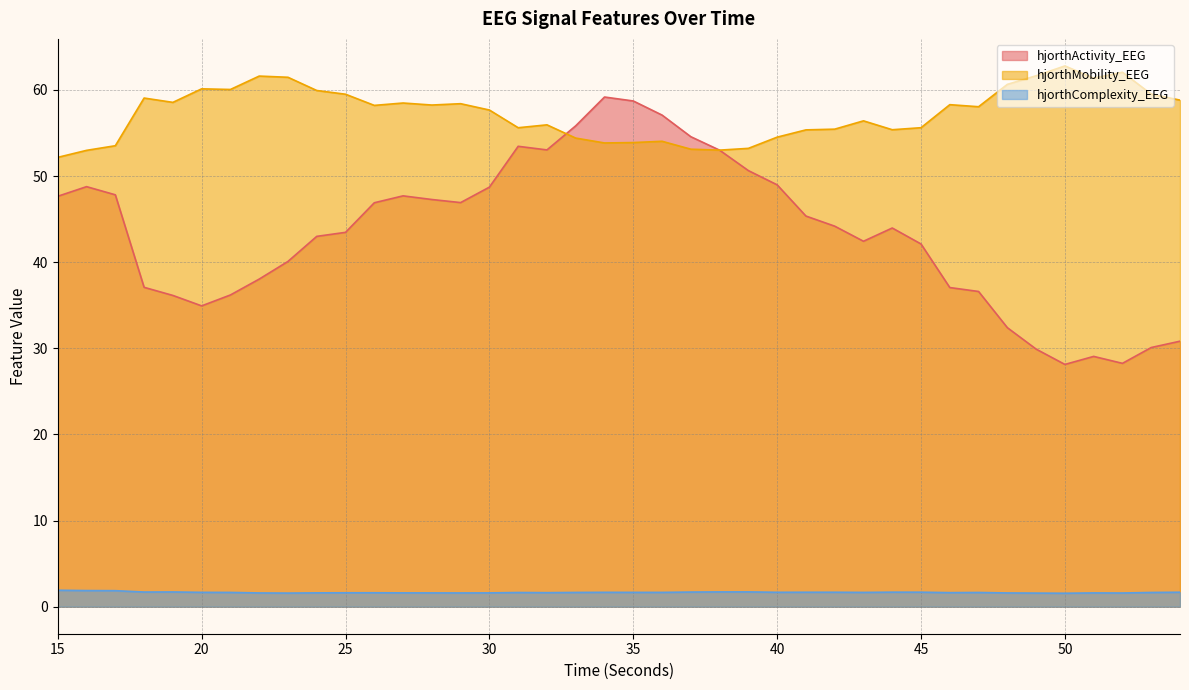

What is the total value across all series at 35?

114.3